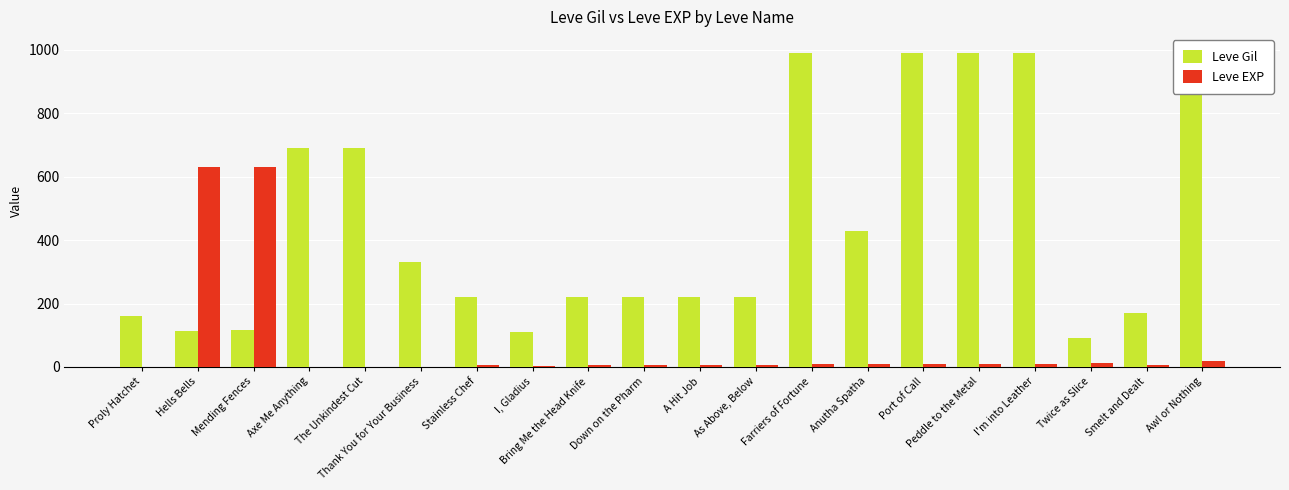

What are all the series names shown in the legend?

Leve Gil, Leve EXP